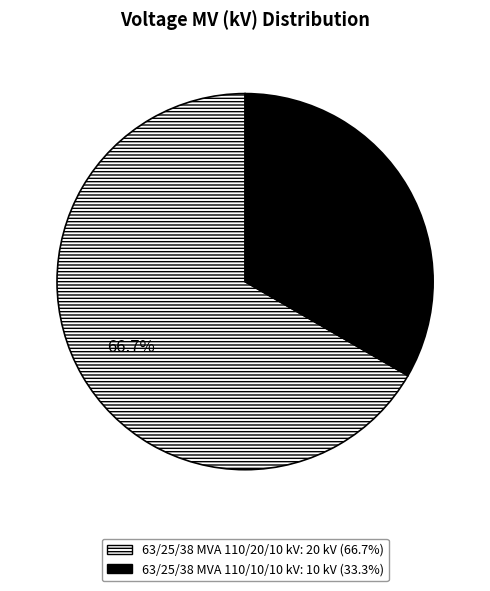

Which has a higher value, 63/25/38 MVA 110/10/10 kV or 63/25/38 MVA 110/20/10 kV?

63/25/38 MVA 110/20/10 kV